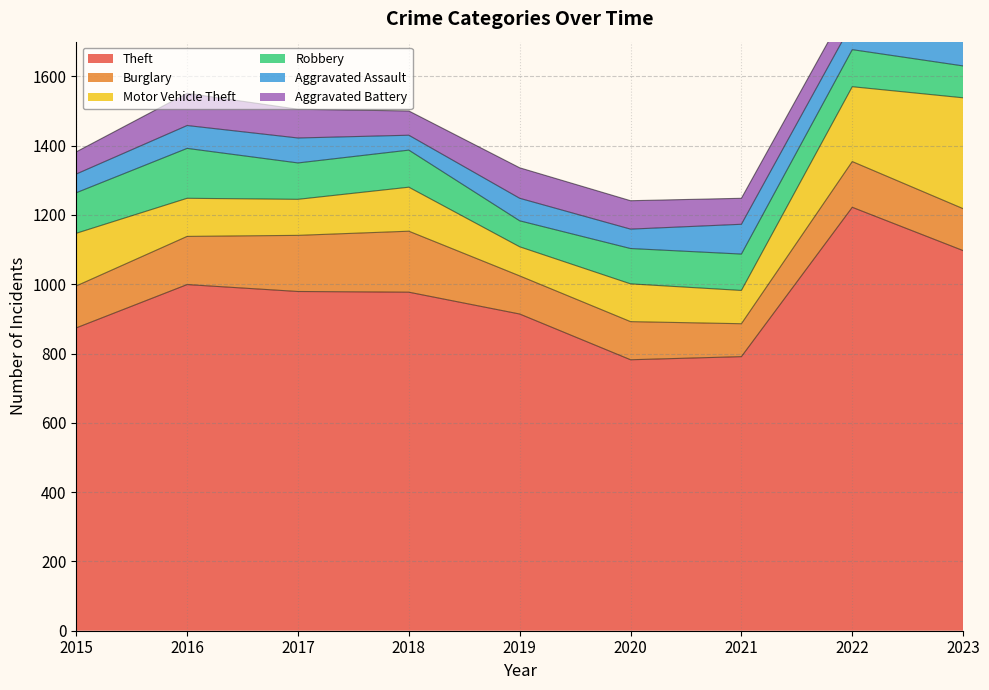

At which label does Theft first exceed 977?

2016